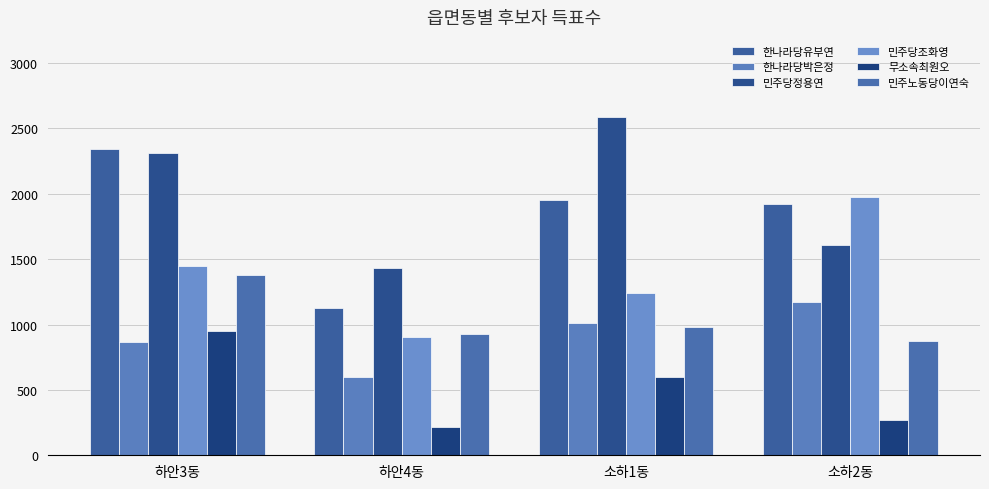

True or false: 한나라당박은정 has a value of 846 at 하안4동.

False